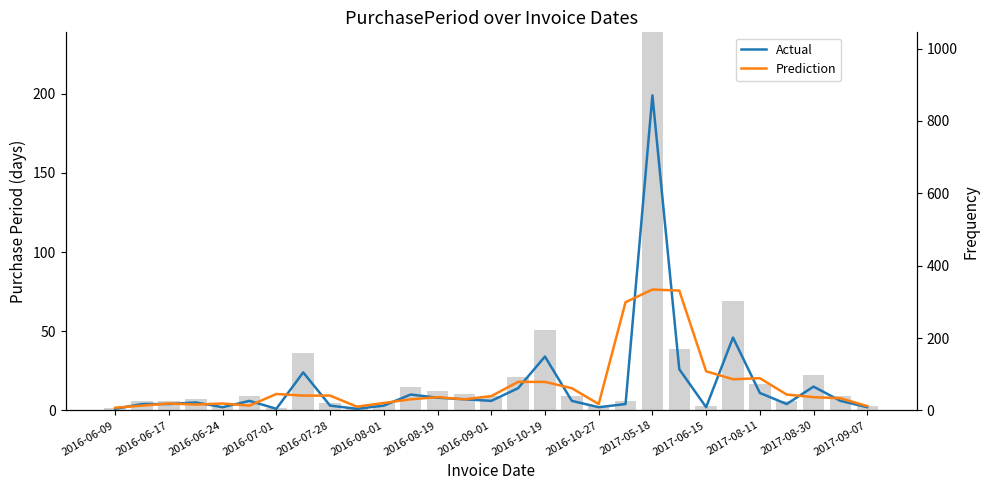

Are the bars grouped side by side (vs. stacked)?

Yes